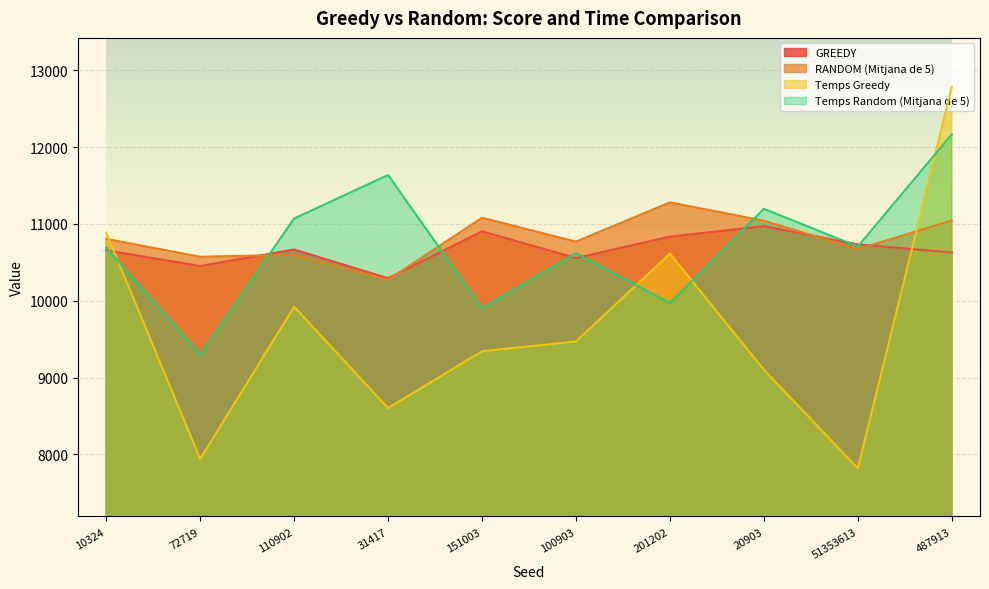

How many times do Temps Random (Mitjana de 5) and Temps Greedy cross each other?

4